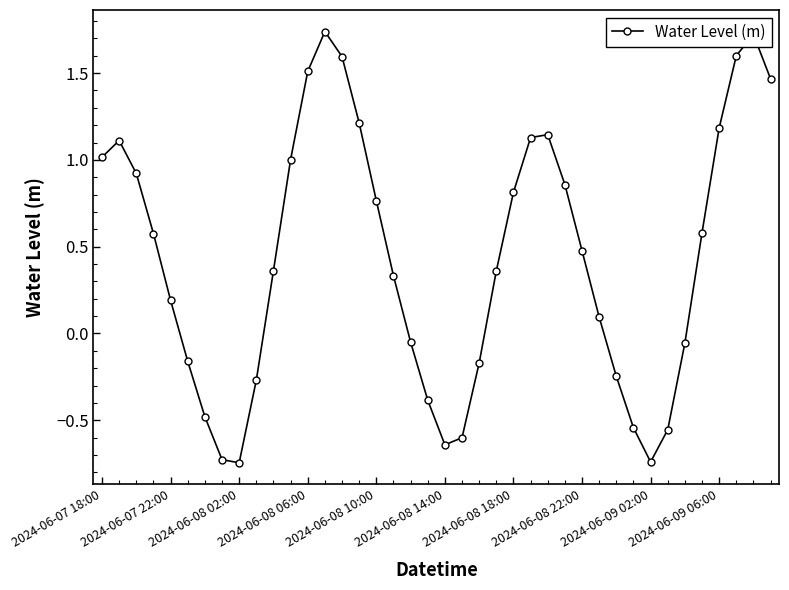

What is the difference between the maximum and minimum values?

2.5